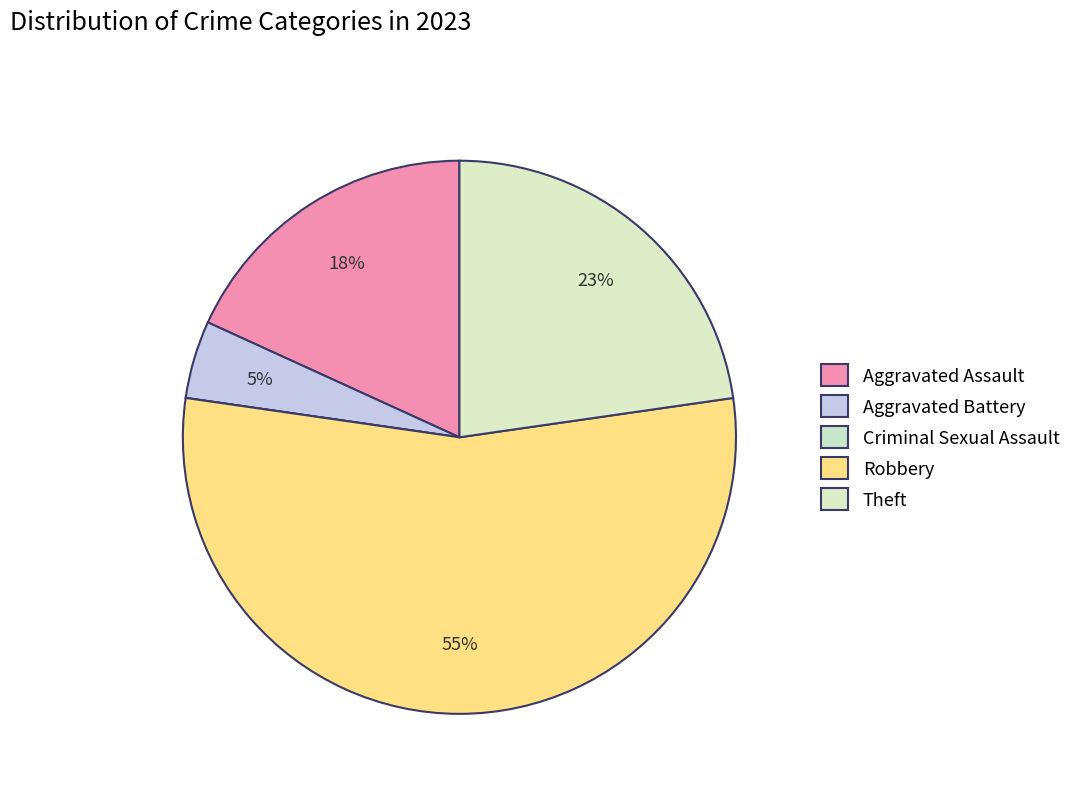

Count the number of slices in the pie.

5